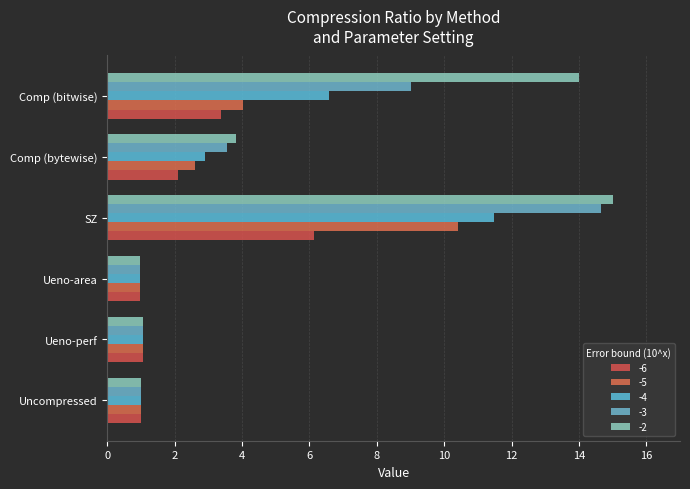

At SZ, list the series in order from largest to smallest.

-2, -3, -4, -5, -6